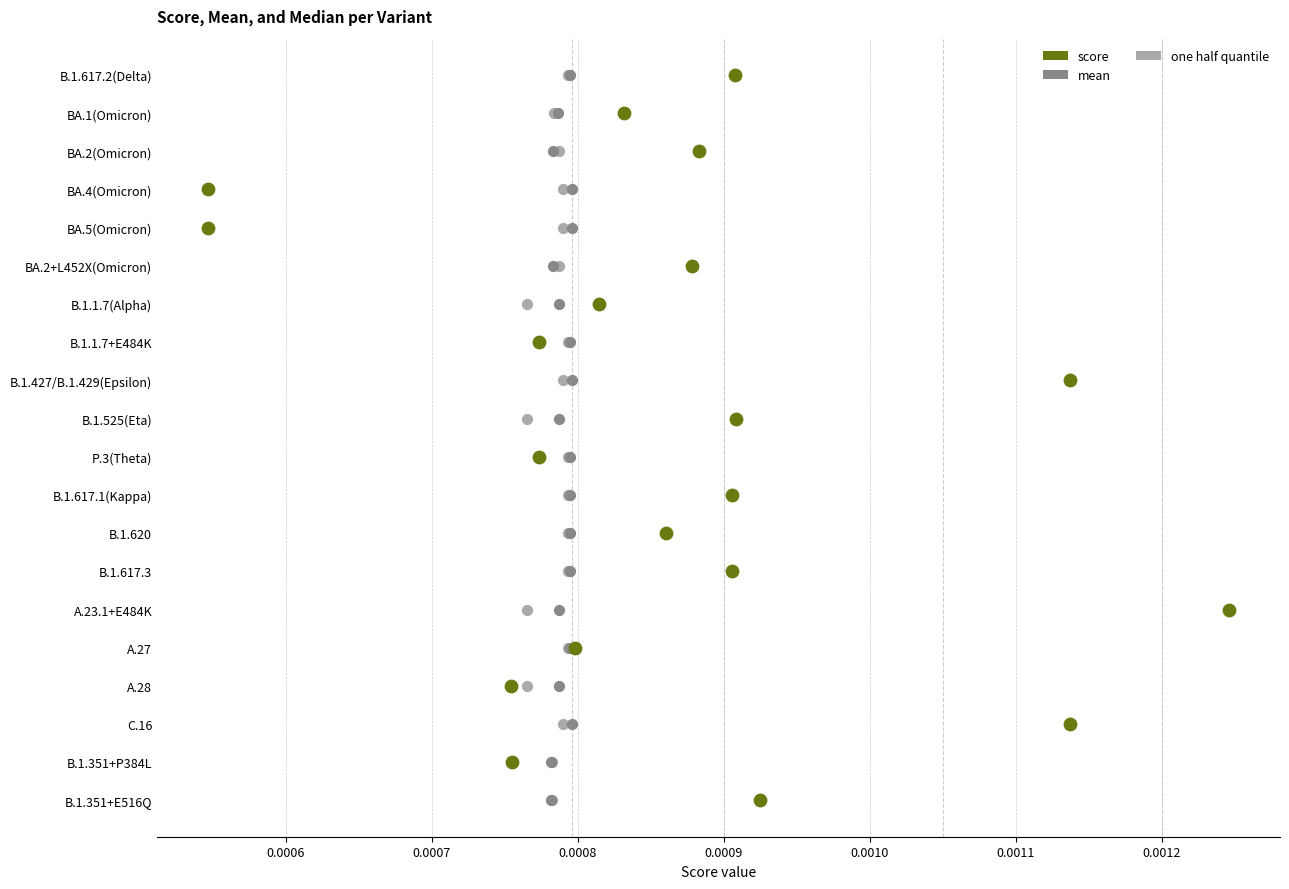

Which series reaches the minimum Y coordinate?

score